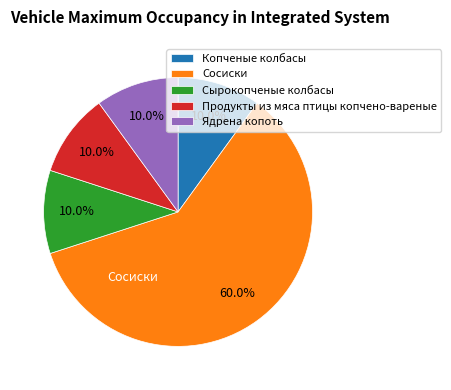

True or false: Копченые колбасы accounts for 10% of the total.

True